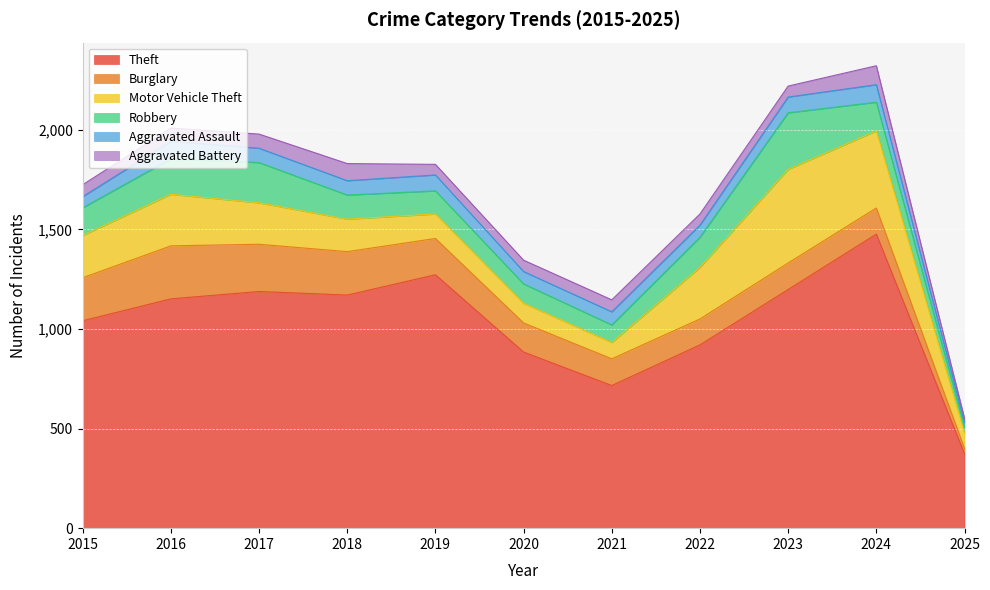

Which category has the lowest value in the Theft series?

2025